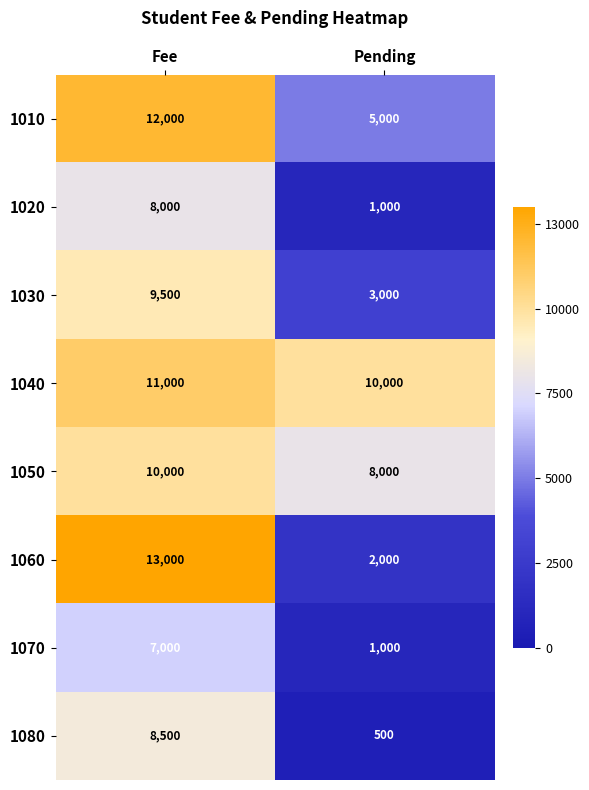

What is the spread (max minus min) of values at Pending?

9500